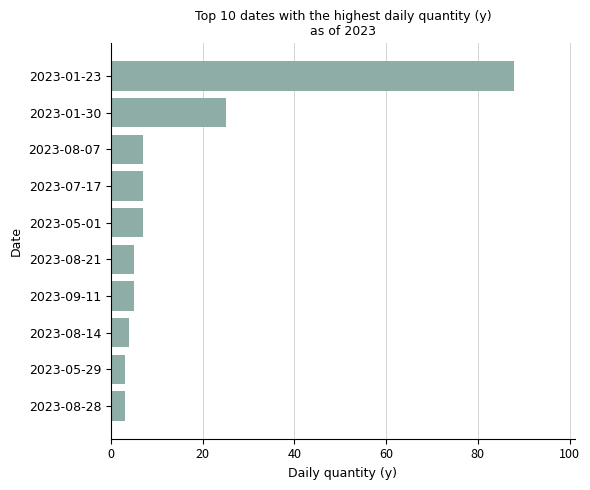

What is the smallest value displayed?

3